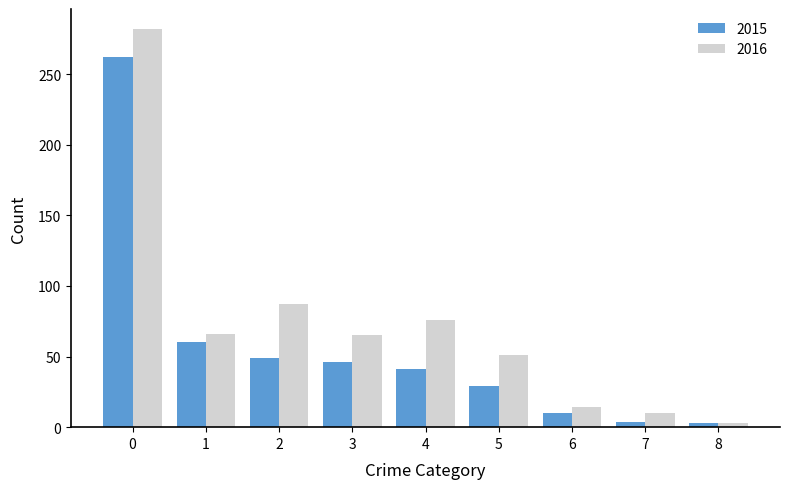

What is the difference between the second highest and minimum values in the 2015 series?

57